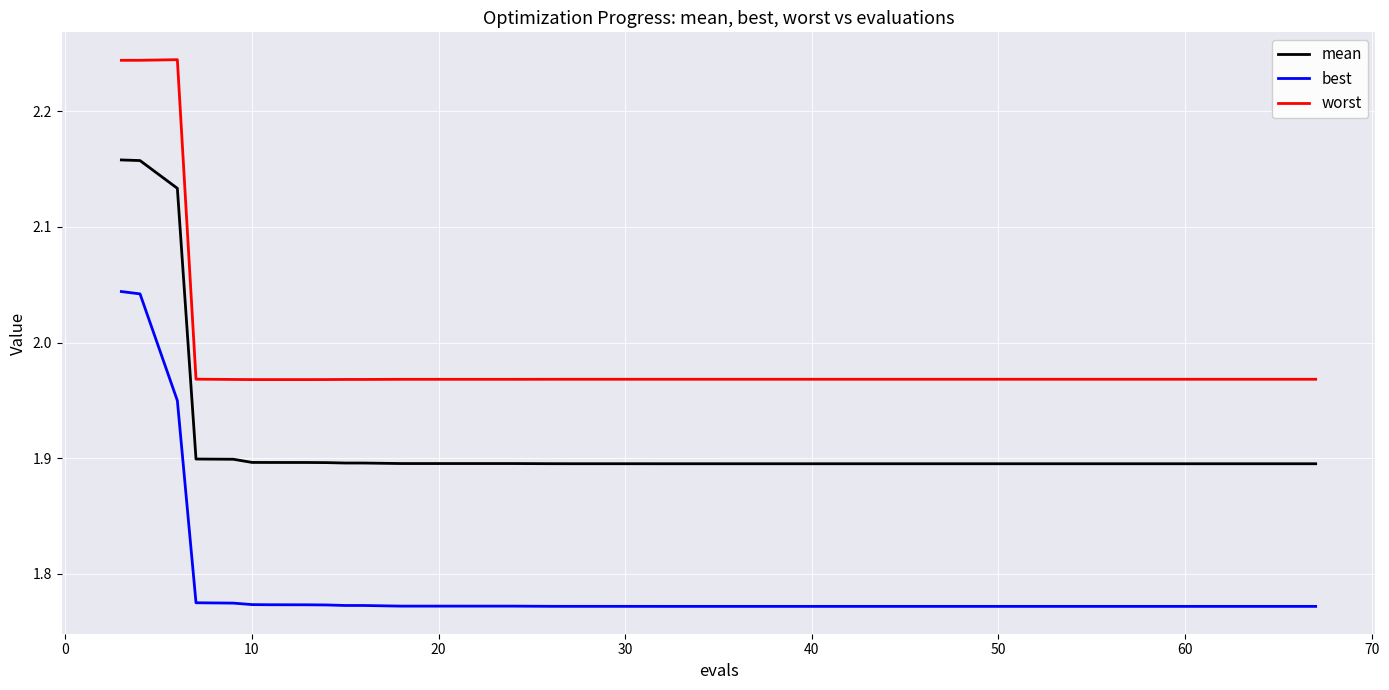

List the series in order of their overall mean, highest first.

worst, mean, best